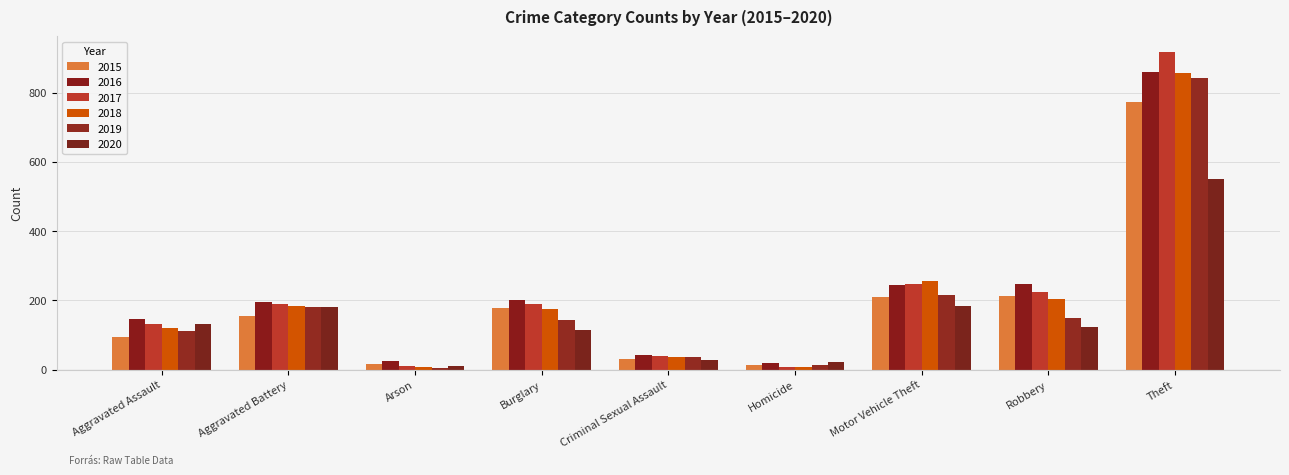

What is the label of the 5th bar from the right?

Criminal Sexual Assault